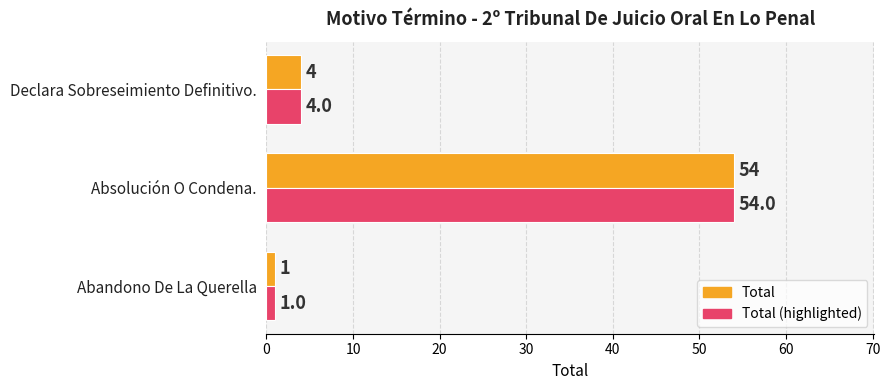

List the labels in order of Total value, smallest first.

Abandono De La Querella, Declara Sobreseimiento Definitivo., Absolución O Condena.